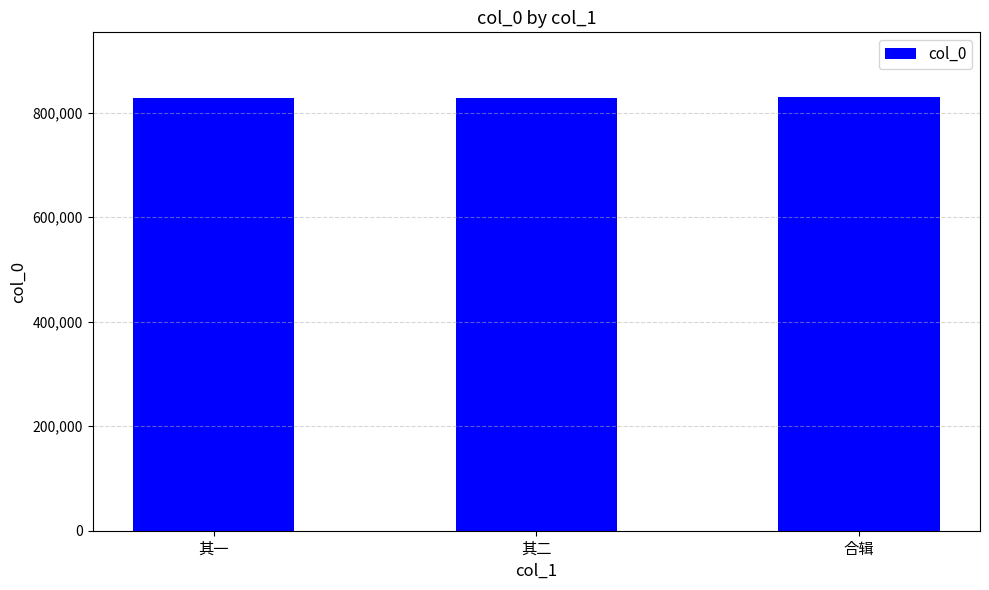

What is the greatest value displayed?

829017